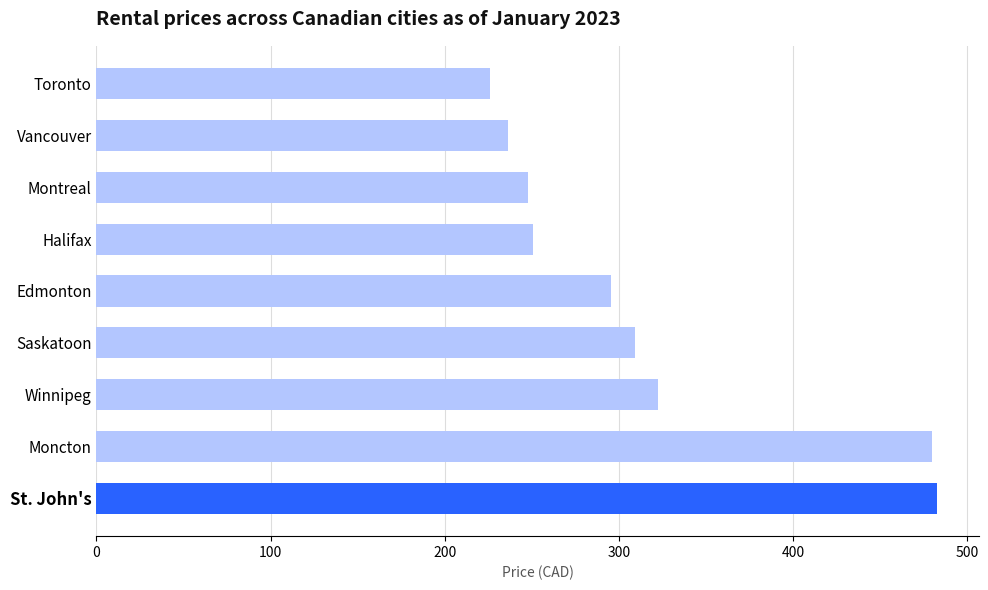

At which label is the value closest to 354?

Winnipeg